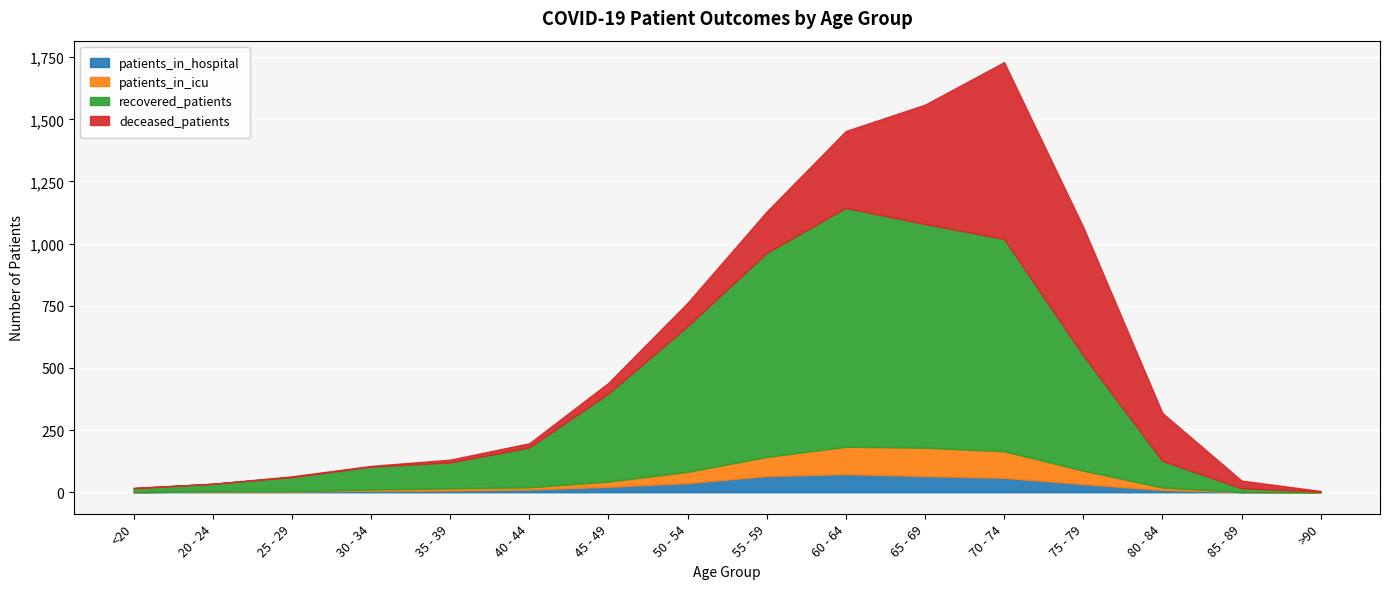

At which category is the sum across all series the highest?

70 - 74